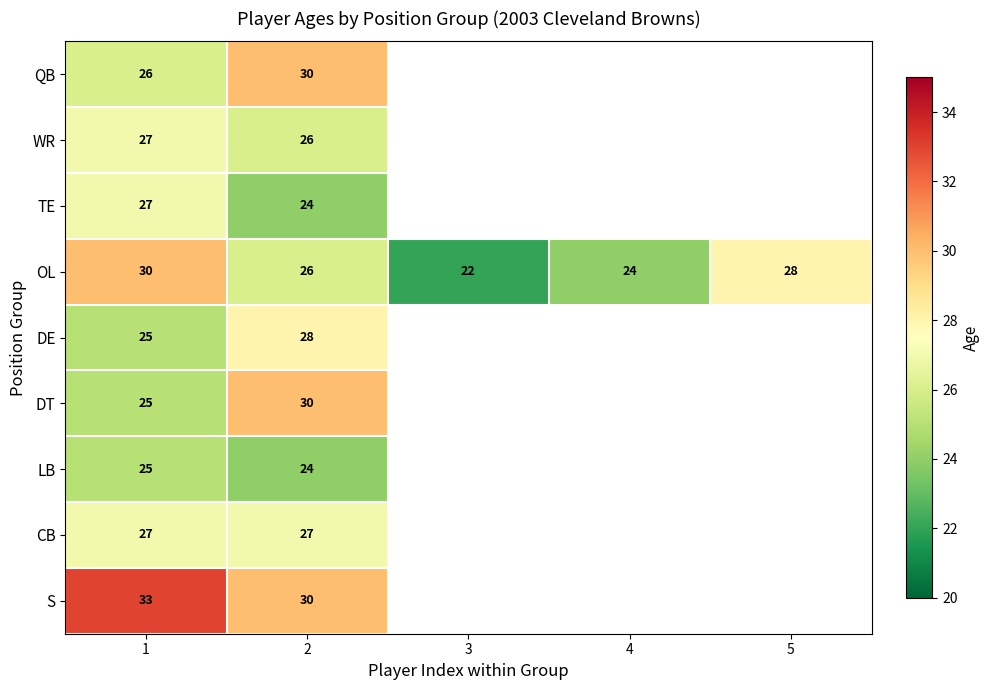

Is it true that DT equals 51 at 2?

False